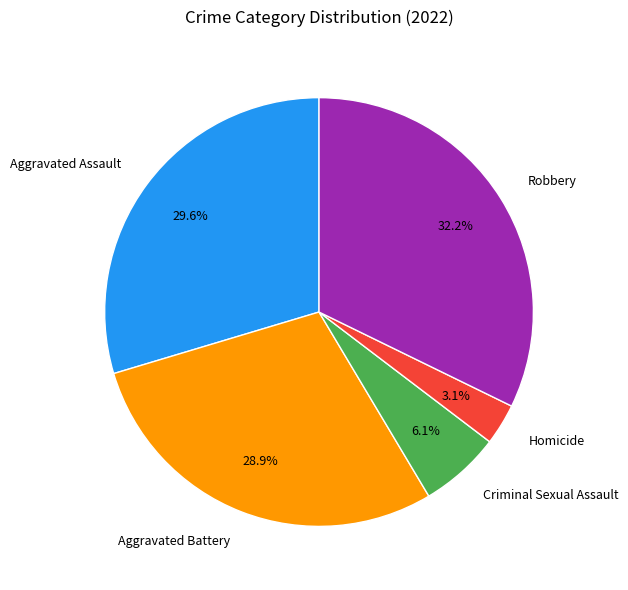

Is it true that Robbery is 46% of the pie?

False